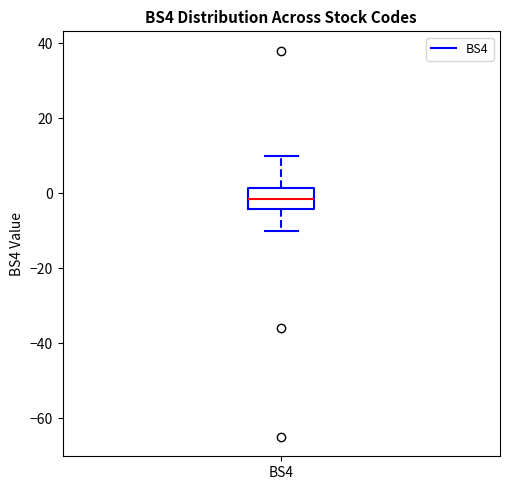

Read this box plot against the y-axis: the position of the median line, the range covered by the box, and the ends of both whiskers. The values are not printed on the chart, so give them approximately, as read against the axis.

median -2, box -4 to 2, whiskers -10 to 10